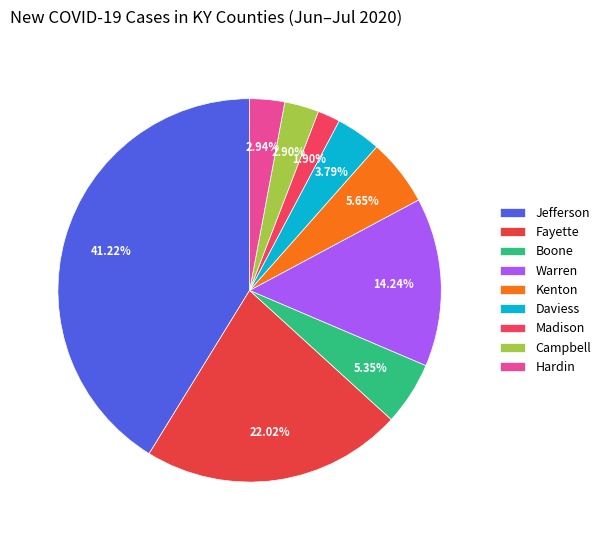

Count the number of slices in the pie.

9